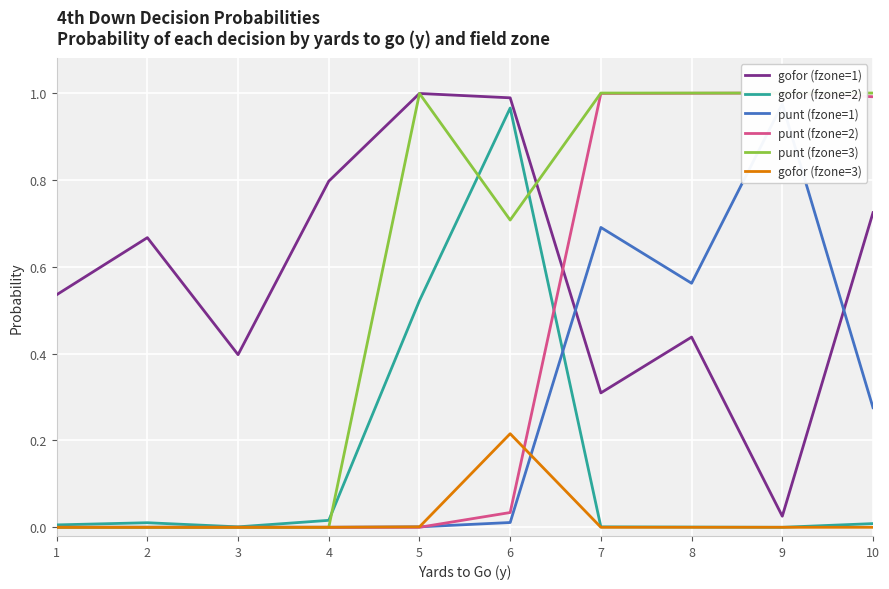

What is the value of the gofor (fzone=2) point at the 5th from the left?

0.5